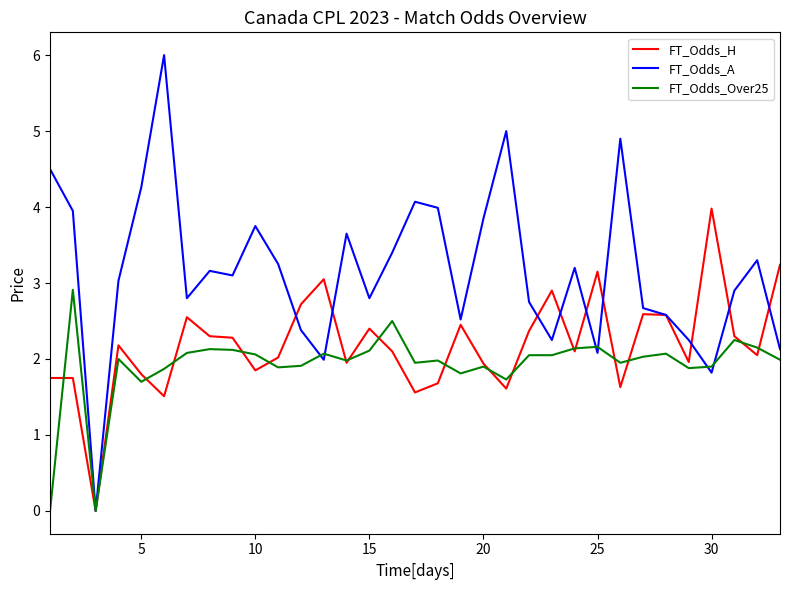

What is the sum of all FT_Odds_Over25 values?

63.3